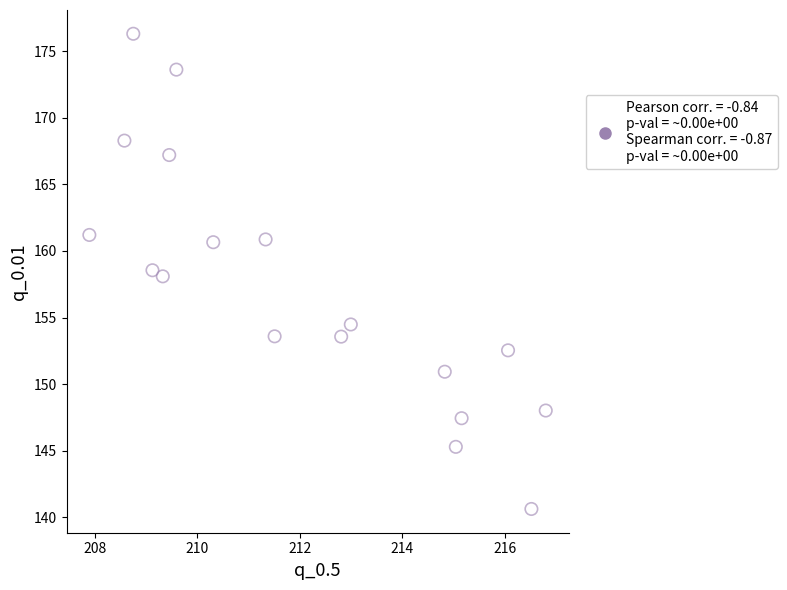

List the coordinates of all points as (X, Y) pairs, reading left to right.

(207.9, 161.2)  (208.6, 168.3)  (208.7, 176.3)  (209.1, 158.6)  (209.3, 158.1)  (209.4, 167.2)  (209.6, 173.6)  (210.3, 160.7)  (211.3, 160.9)  (211.5, 153.6)  (212.8, 153.6)  (213.0, 154.5)  (214.8, 150.9)  (215.0, 145.3)  (215.2, 147.4)  (216.1, 152.5)  (216.5, 140.6)  (216.8, 148.0)